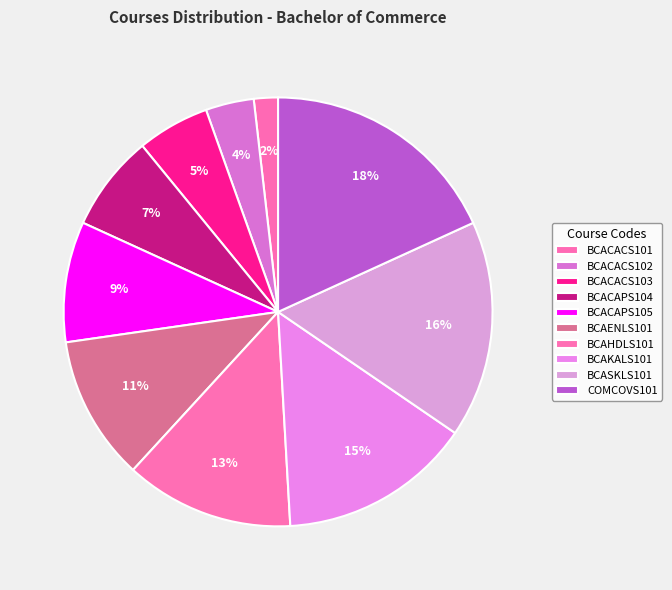

The BCACACS102 slice represents 11% of the pie. True or false?

False